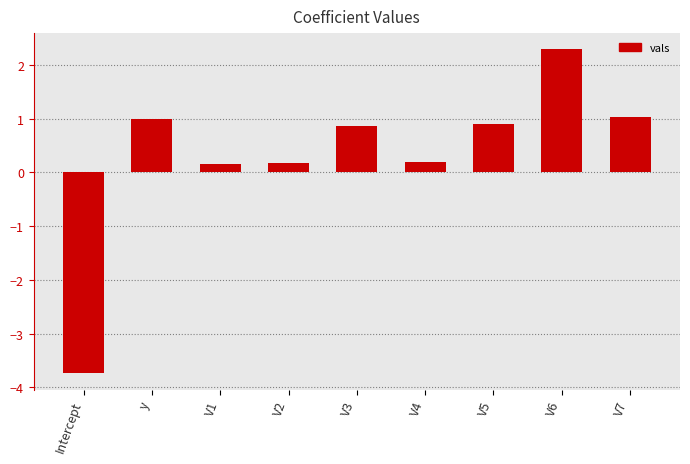

How many values are below 0?

1